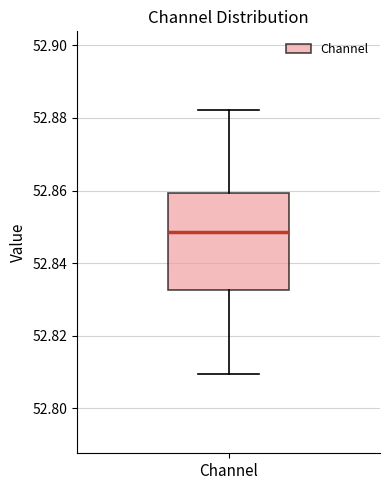

Read this box plot against the y-axis: the position of the median line, the range covered by the box, and the ends of both whiskers. The values are not printed on the chart, so give them approximately, as read against the axis.

median 52.848, box 52.832 to 52.860, whiskers 52.810 to 52.882